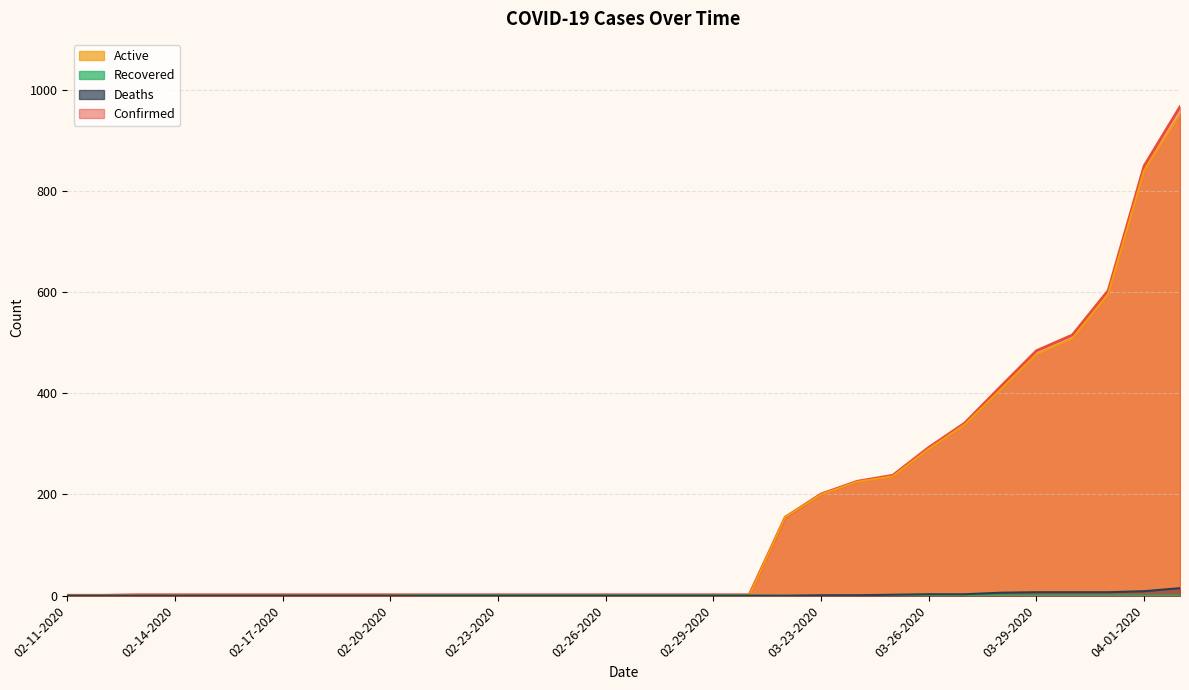

What position from the left is 03-27-2020?

26